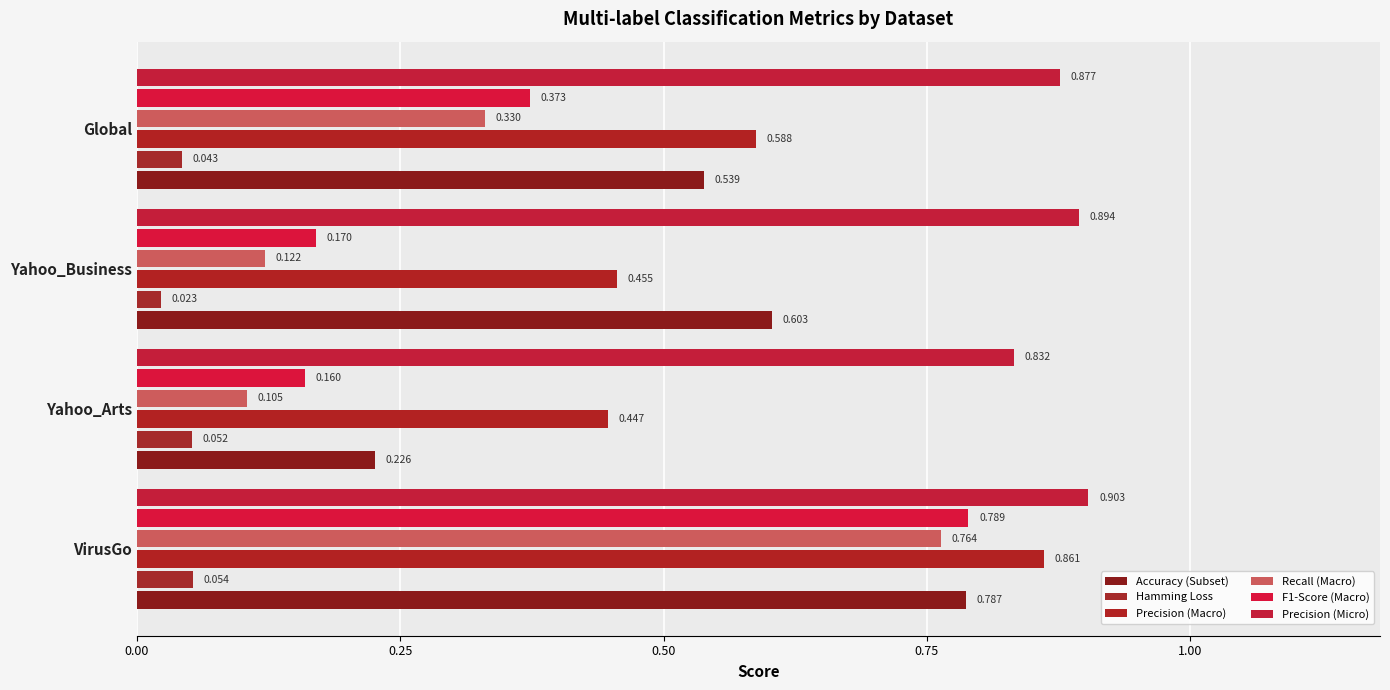

Reading left to right, extract all data points from this chart.

Accuracy (Subset): 0.8	0.2	0.6	0.5
Hamming Loss: 0.1	0.1	0.0	0.0
Precision (Macro): 0.9	0.4	0.5	0.6
Recall (Macro): 0.8	0.1	0.1	0.3
F1-Score (Macro): 0.8	0.2	0.2	0.4
Precision (Micro): 0.9	0.8	0.9	0.9